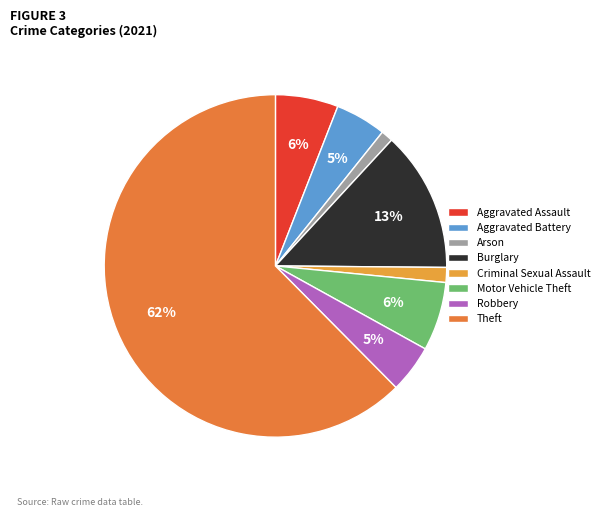

To the nearest percent, what portion does Aggravated Battery represent?

5%